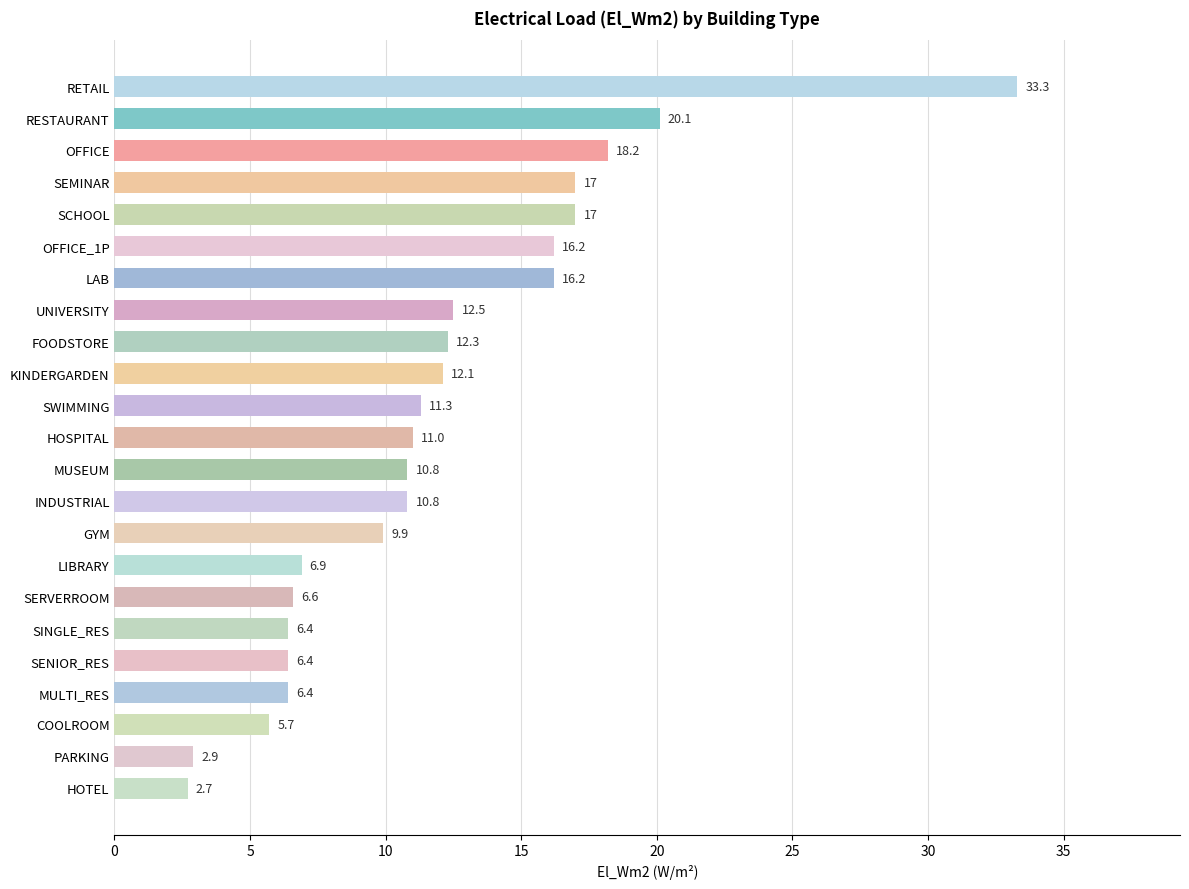

What is the value of the 22nd bar from the top?

2.9